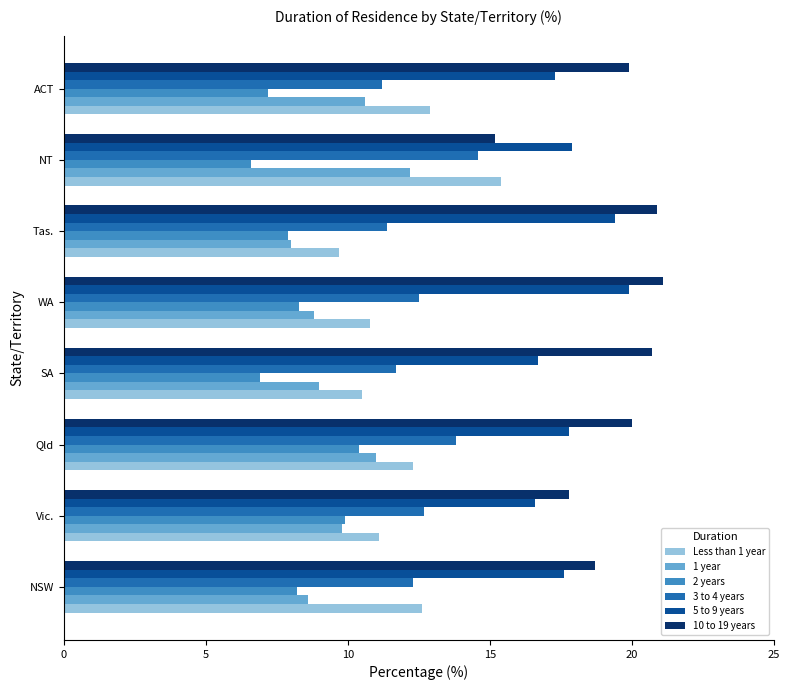

What is the sum of all 10 to 19 years values?

154.3